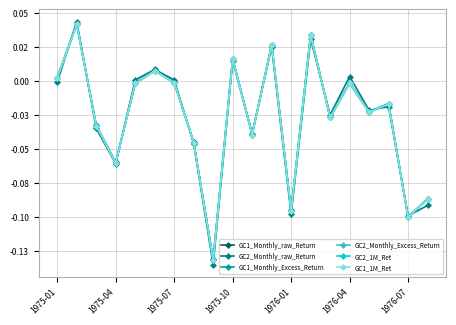

Is this an area chart (filled region under the line)?

No